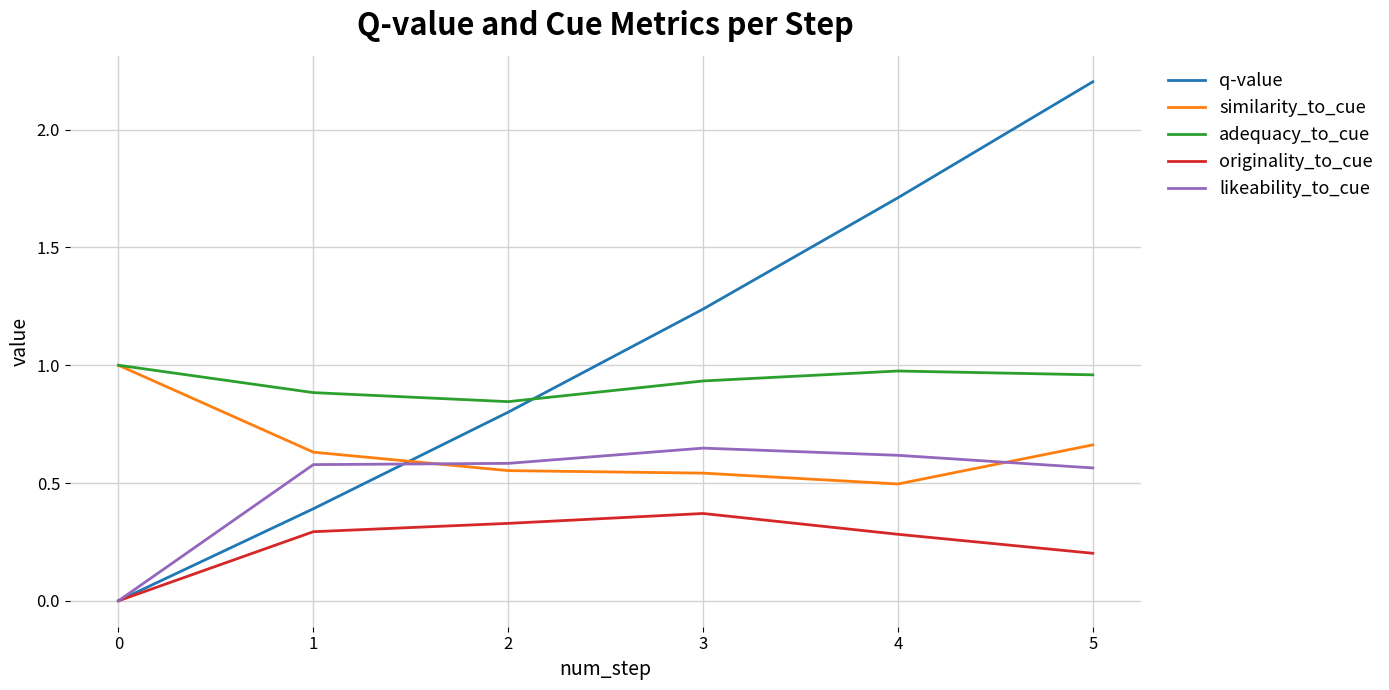

True or false: adequacy_to_cue has a value of 0.9 at 1.

True